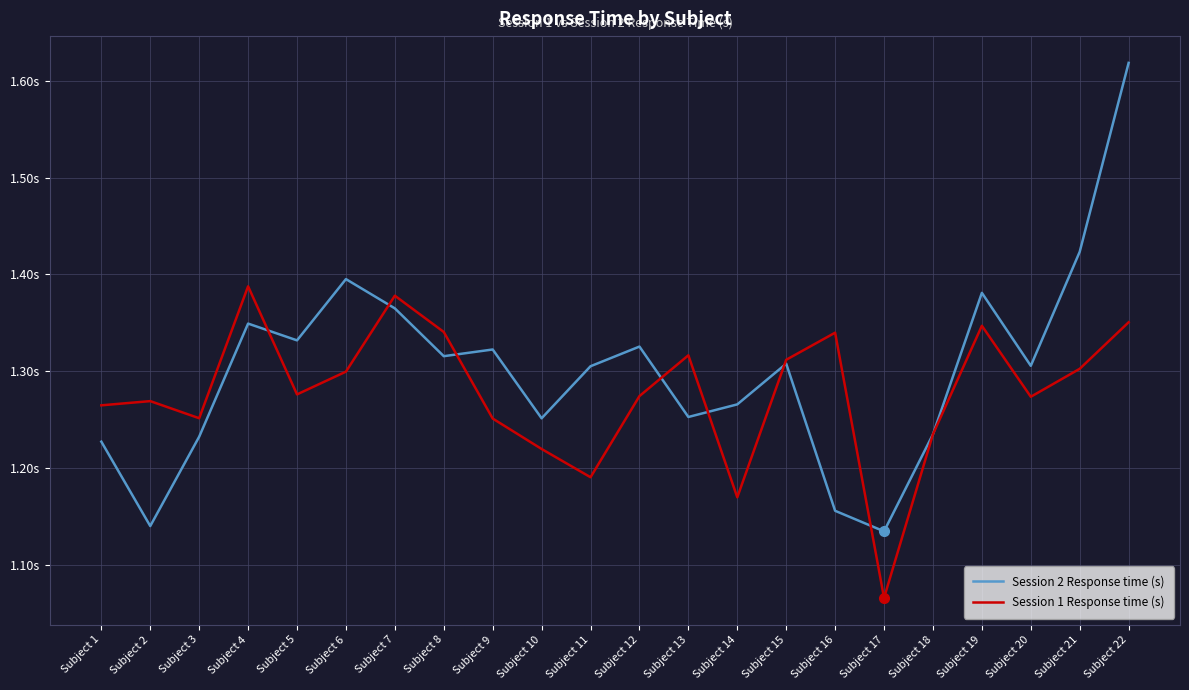

At which category is the sum across all series the highest?

Subject 22